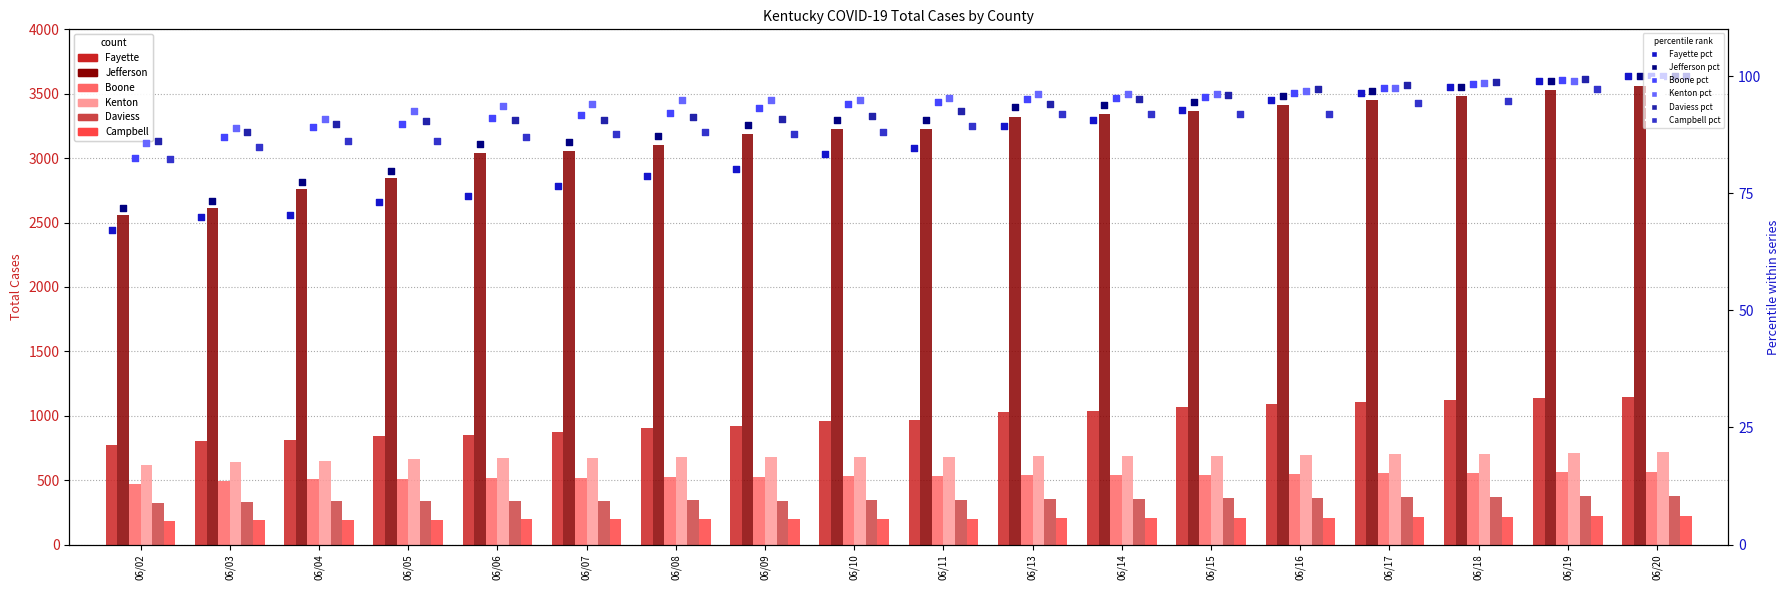

What are all the series names shown in the legend?

Fayette, Jefferson, Boone, Kenton, Daviess, Campbell